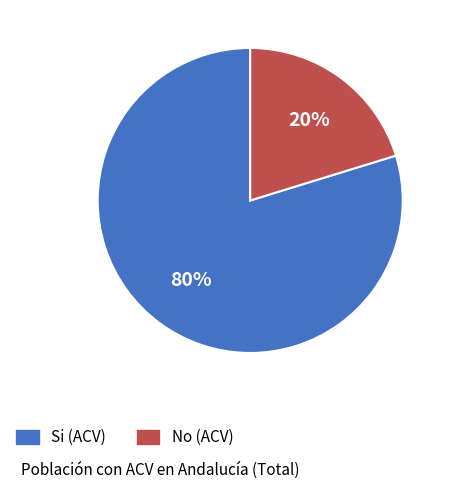

Is there any slice that represents more than half of the pie?

Yes